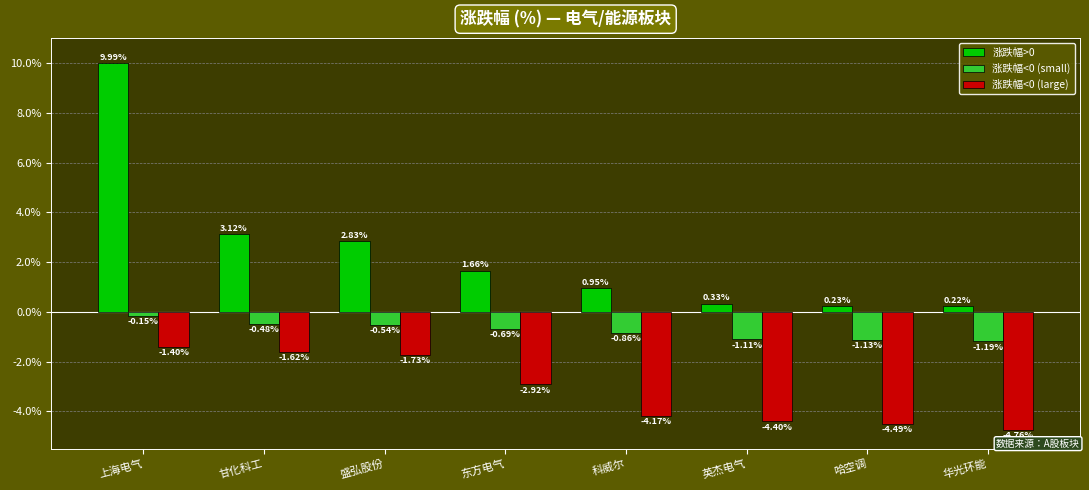

List the series in order of their peak value, highest first.

涨跌幅>0, 涨跌幅<0 (small), 涨跌幅<0 (large)